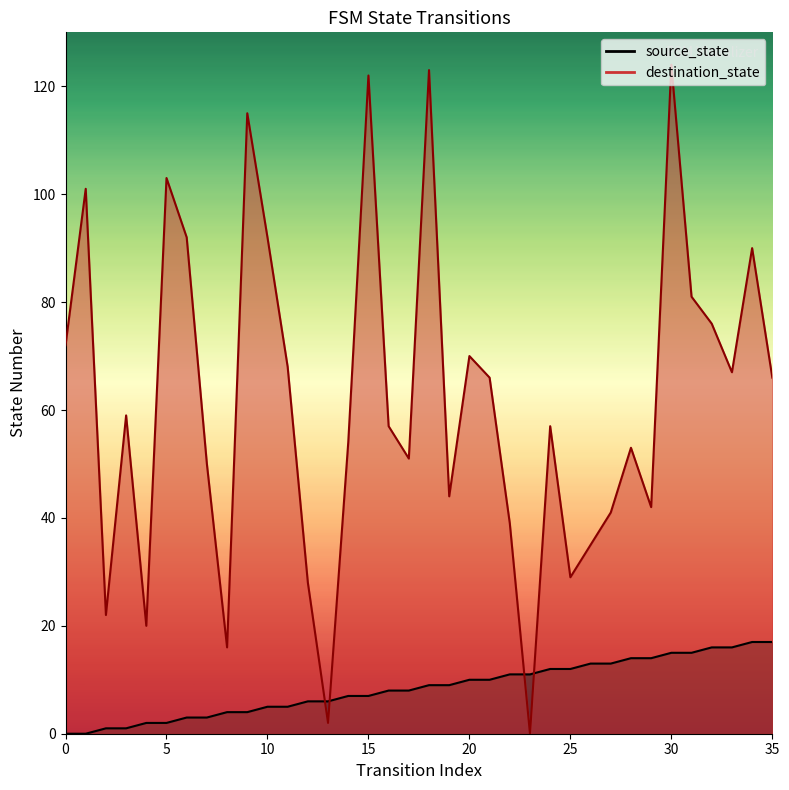

Read the destination_state value at 22.

39